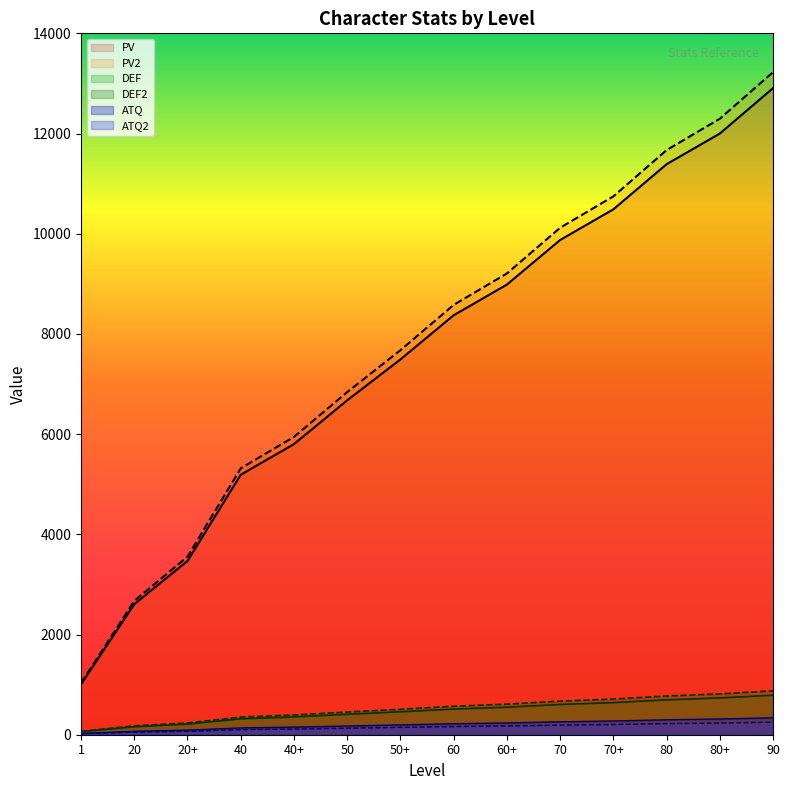

At how many categories does at least one series exceed 10050?

5